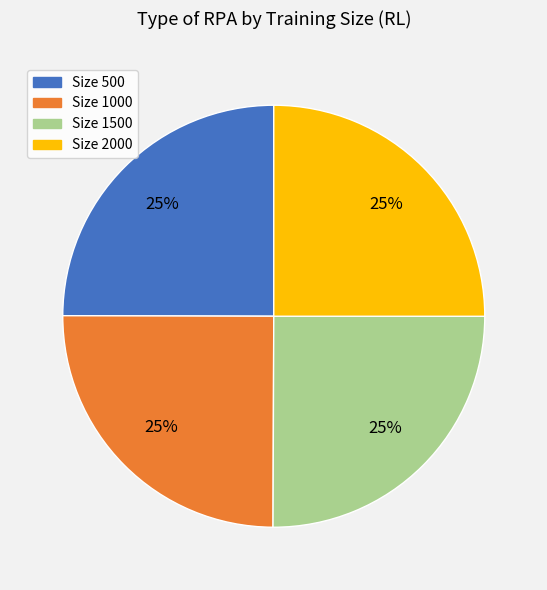

To the nearest percent, what is the average slice percentage?

25%